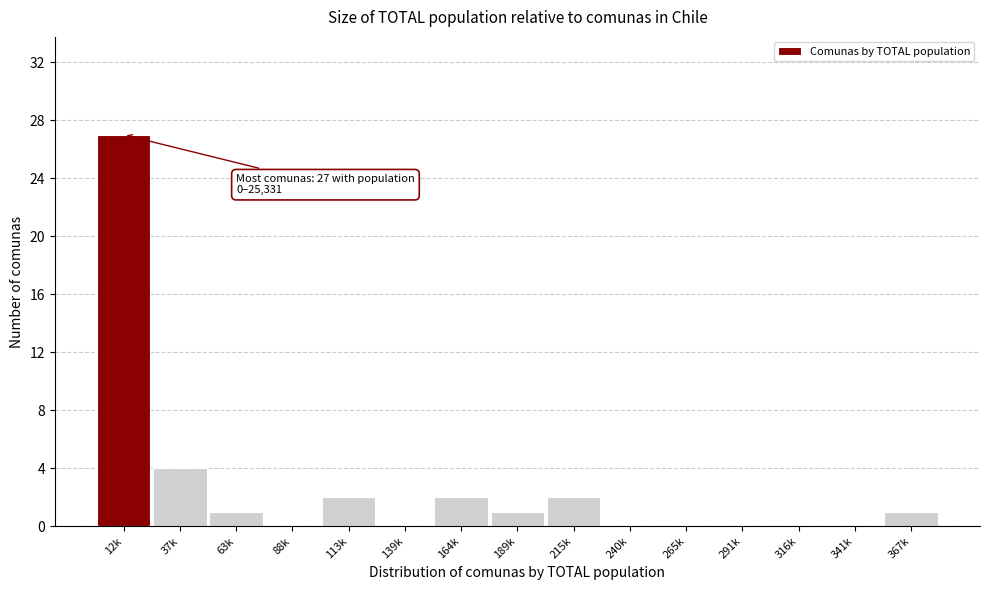

Reading left to right, transcribe all the data shown in this chart.

12k=27	37k=4	63k=1	88k=0	113k=2	139k=0	164k=2	189k=1	215k=2	240k=0	265k=0	291k=0	316k=0	341k=0	367k=1